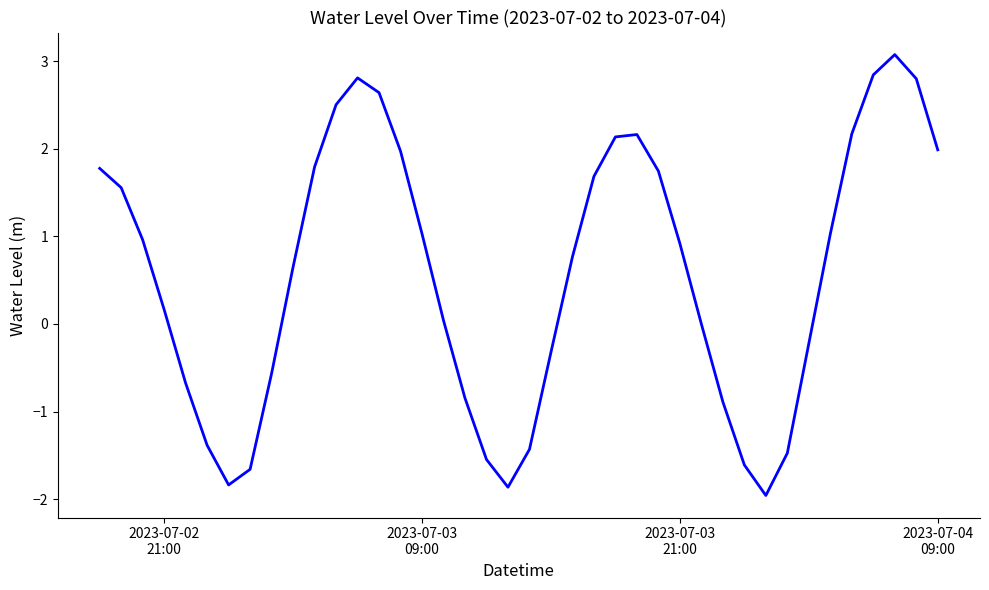

What is the minimum value shown in the chart?

-2.0